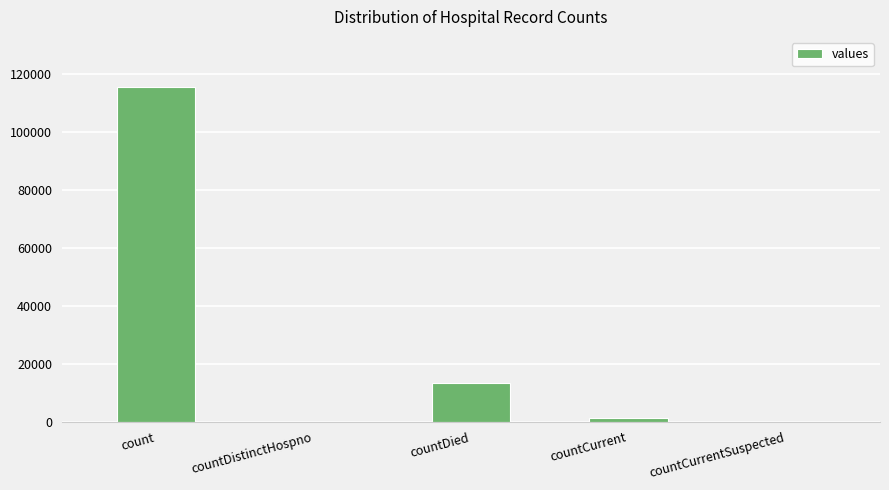

What is the maximum value shown in the chart?

115379